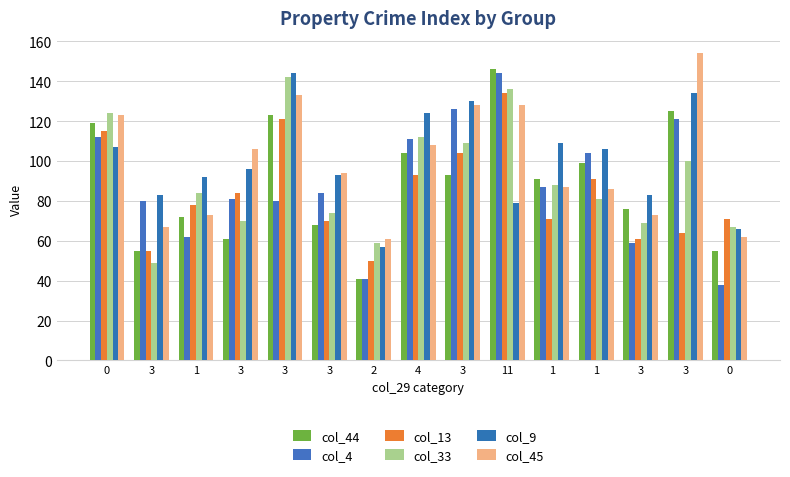

How many groups of bars are there?

15